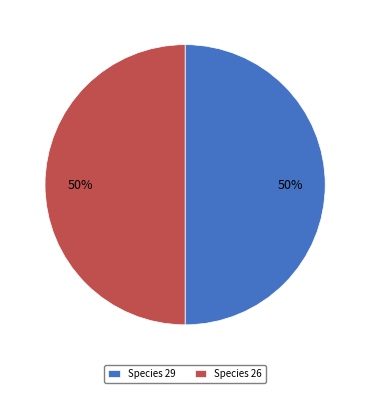

To the nearest percent, what is the average slice percentage?

50%